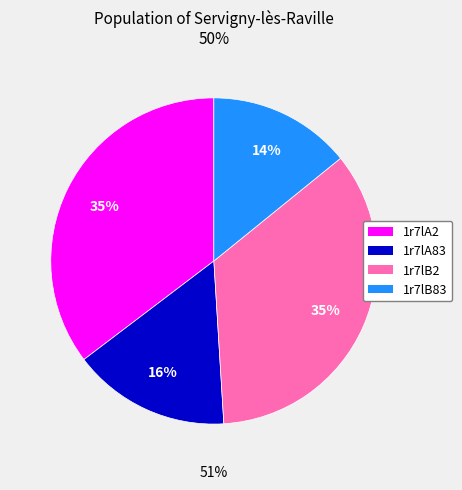

How many slices are in this pie chart?

4